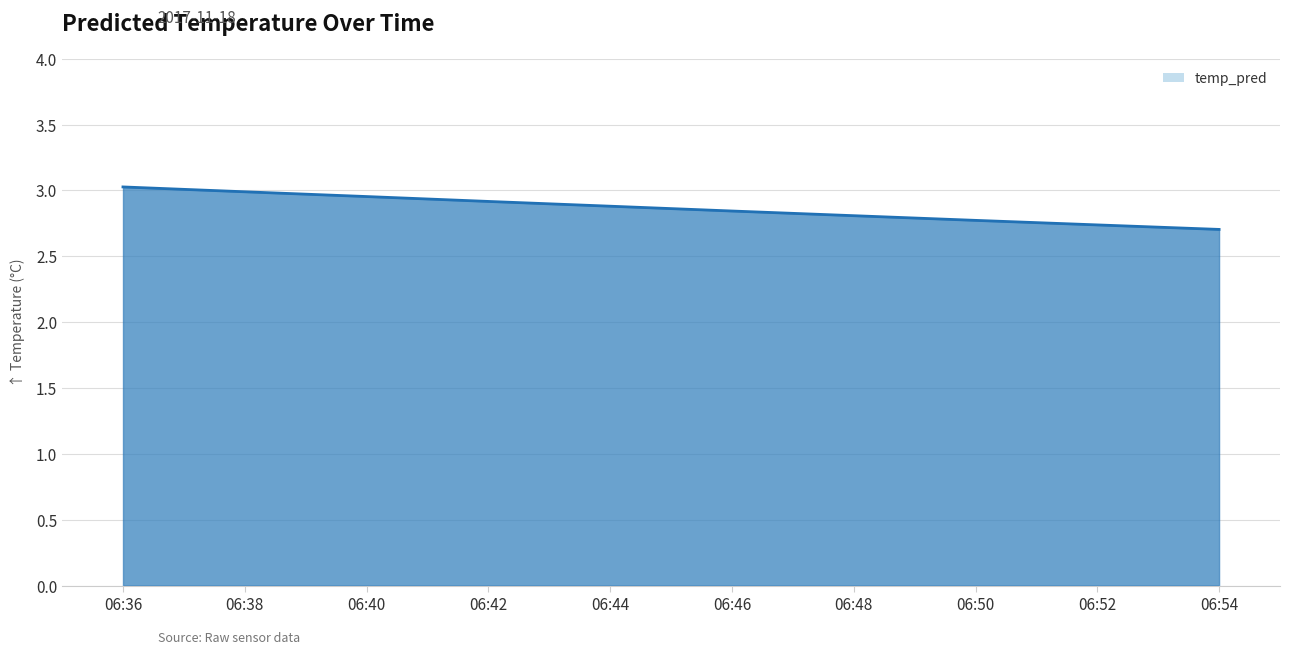

True or false: the data shows 3.0 at 06:40.

True